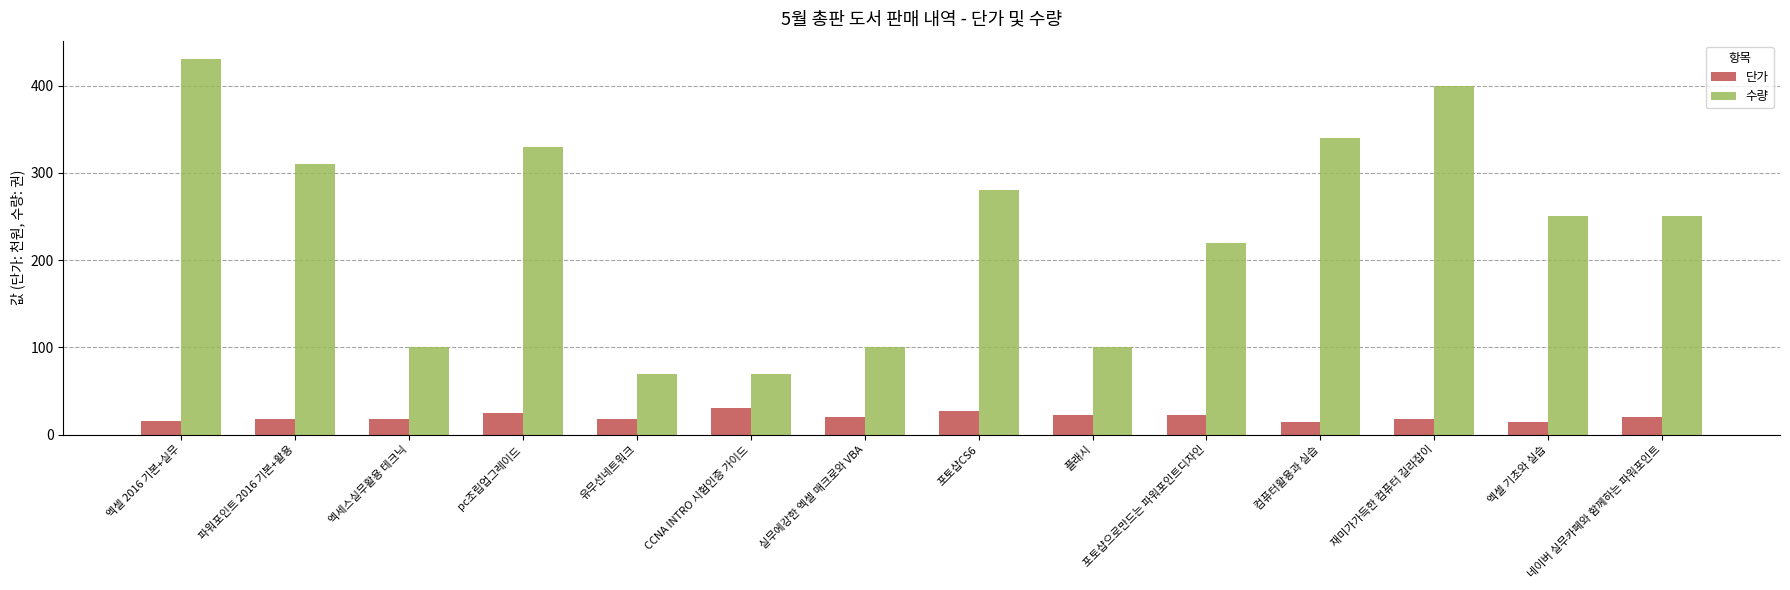

Which series has the largest total across all categories?

수량